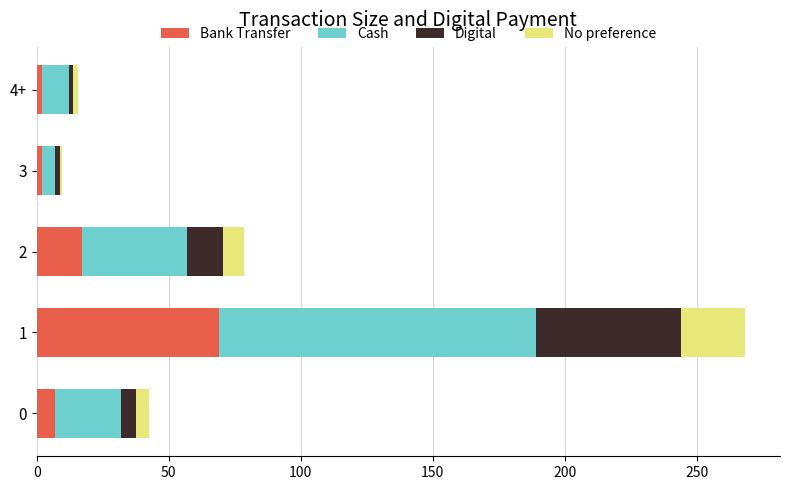

What is the total value across all series at 2?

78.6